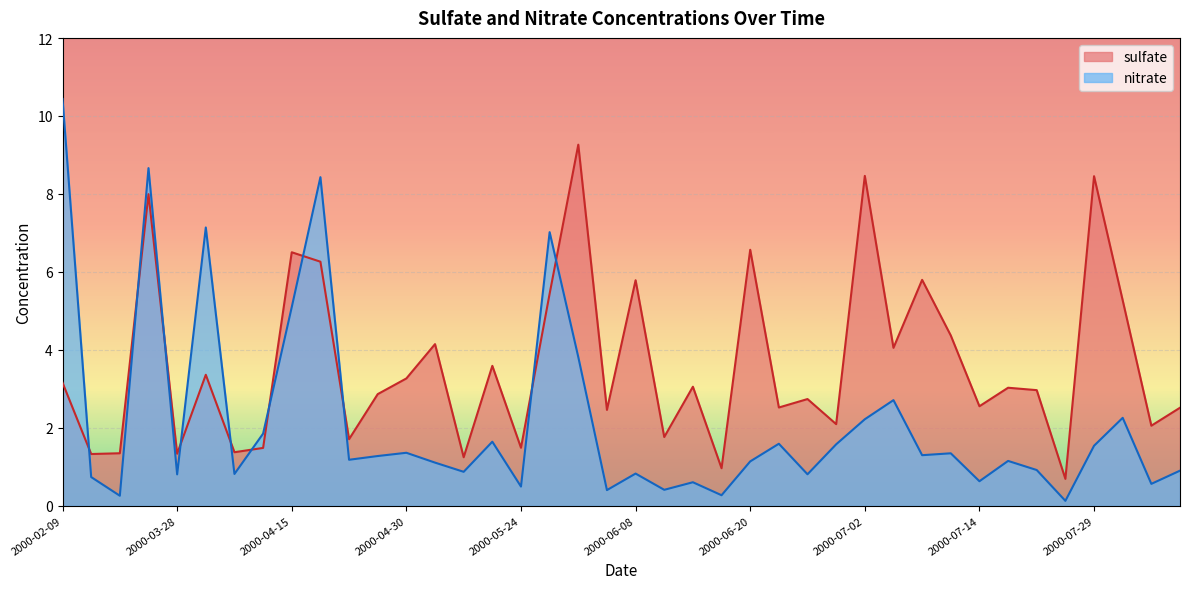

Is the value of sulfate at 2000-08-07 greater than the value of nitrate at 2000-08-07?

Yes